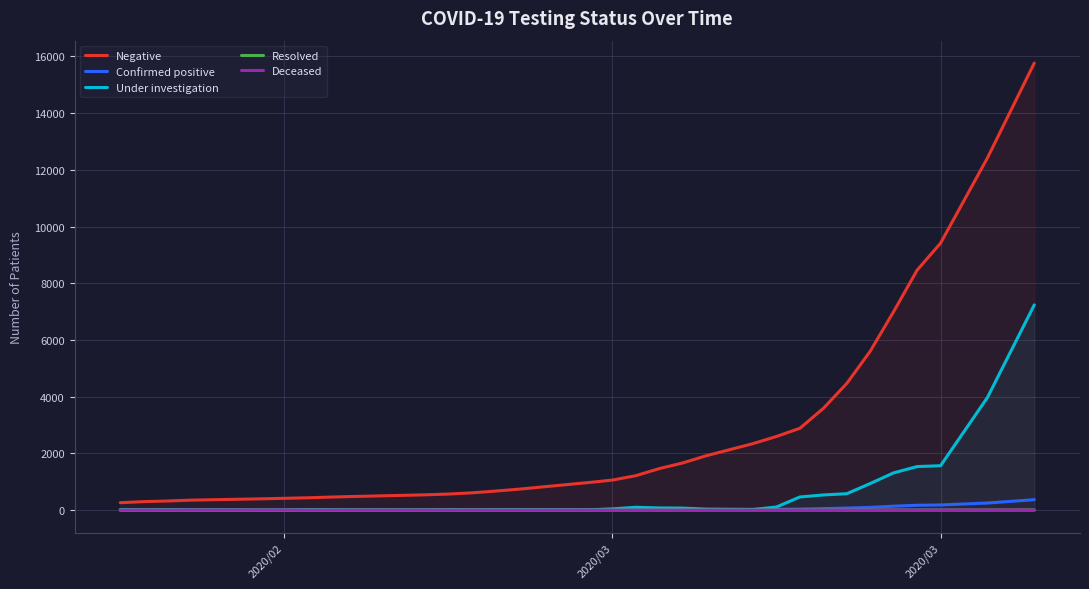

How many times do Confirmed positive and Under investigation cross each other?

6